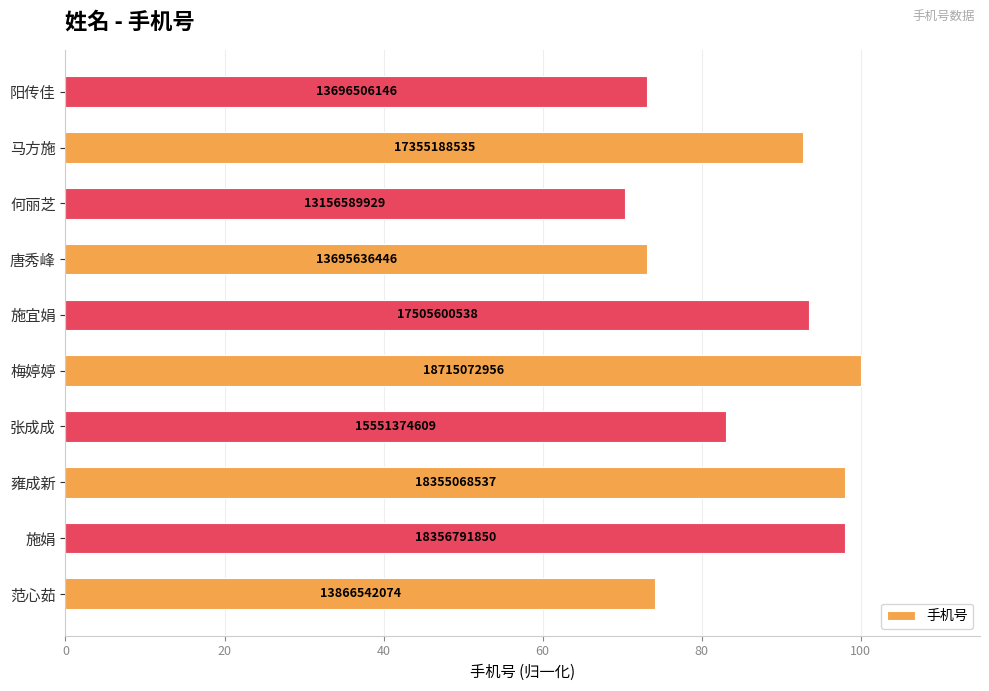

What is the sum of all values?

856.3